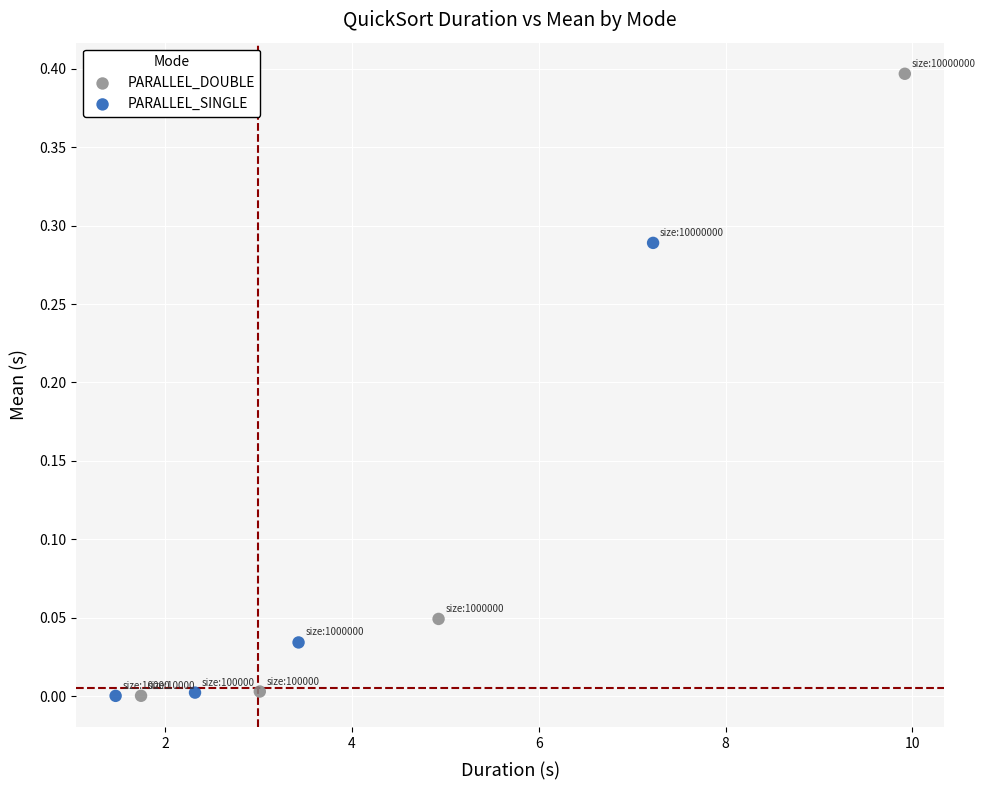

Which series has the largest Y range (max minus min)?

PARALLEL_DOUBLE